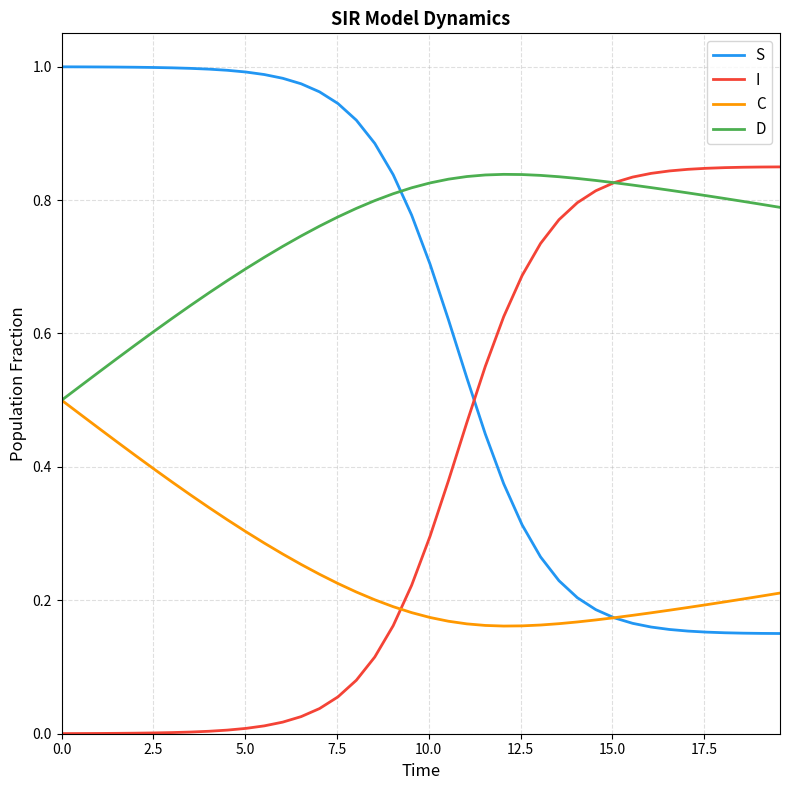

Which series has the largest total across all categories?

D